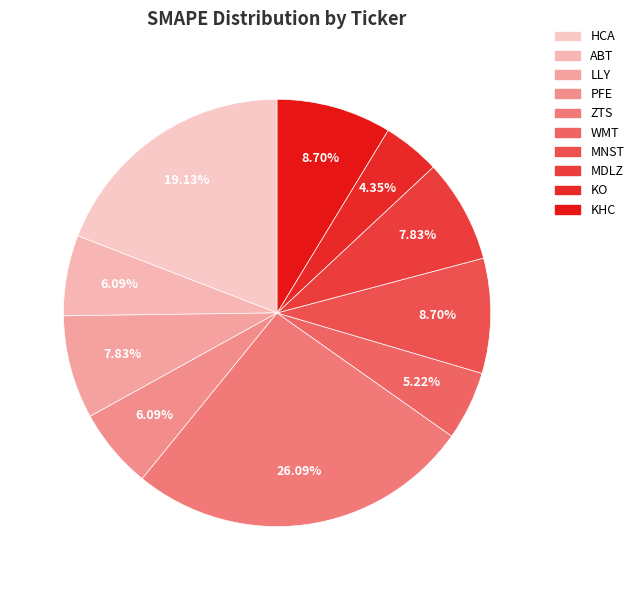

Which slice is the largest?

ZTS